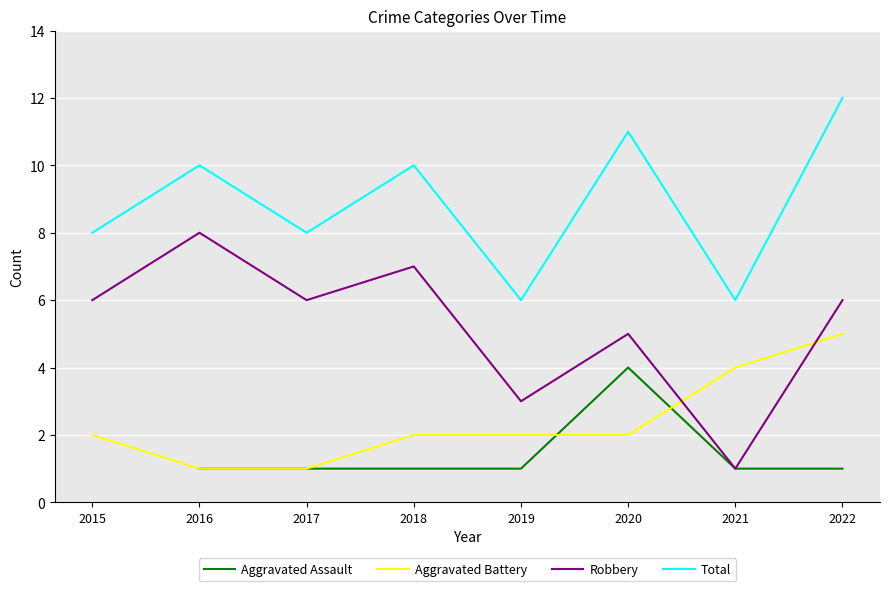

What is the difference between the second highest and second lowest values in the Total series?

5